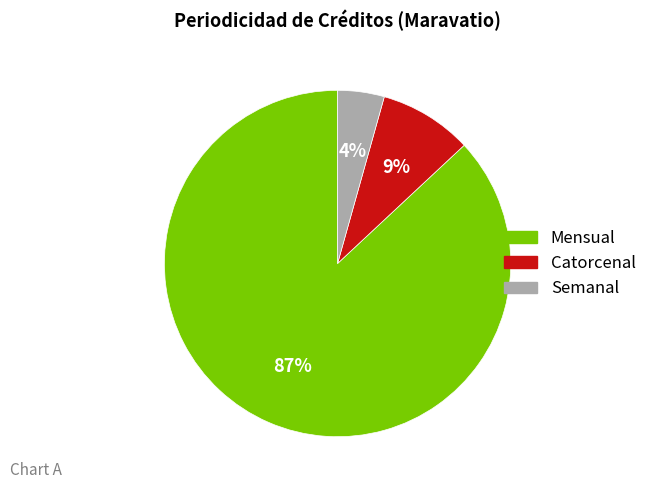

Combined, do Semanal and Mensual account for over 50%?

Yes